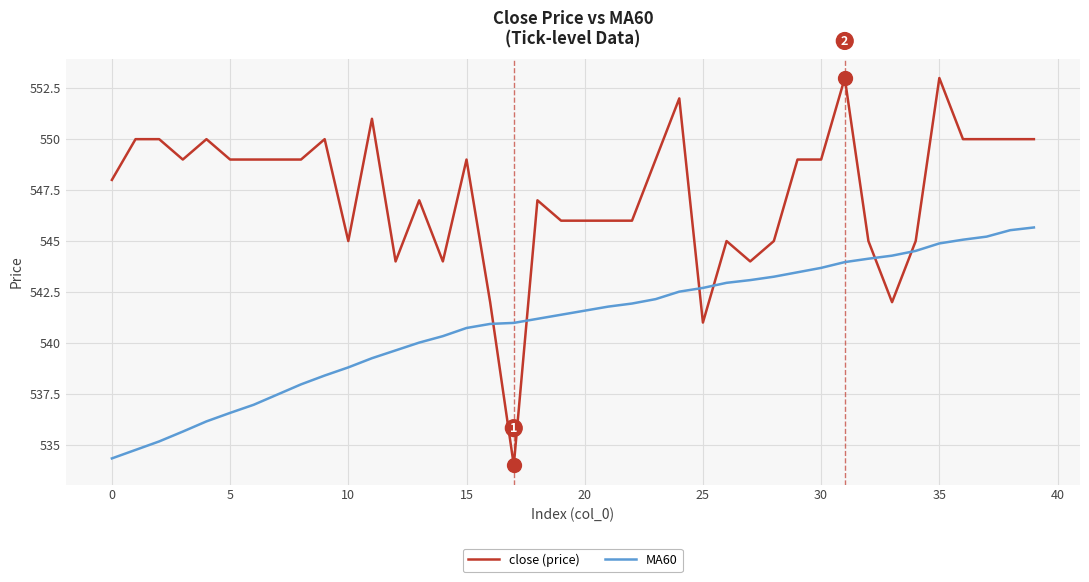

What is the difference between the maximum and minimum values in the close (price) series?

19.0